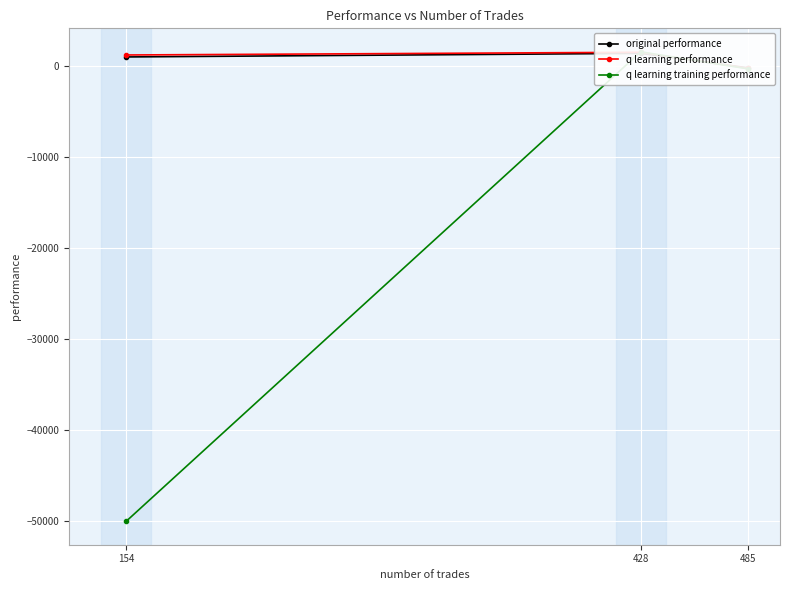

Reading left to right, transcribe all the data shown in this chart.

original performance: 154=974.7	428=1368.7	485=-214.4
q learning performance: 154=1189.8	428=1488.3	485=-275.0
q learning training performance: 154=-50000.0	428=1538.8	485=-326.9